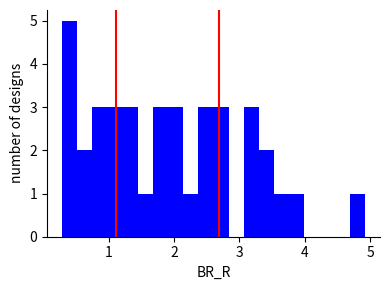

Around what value on the x-axis is the tallest bar? Give the approximate position of its centre, as read against the axis.

0.4